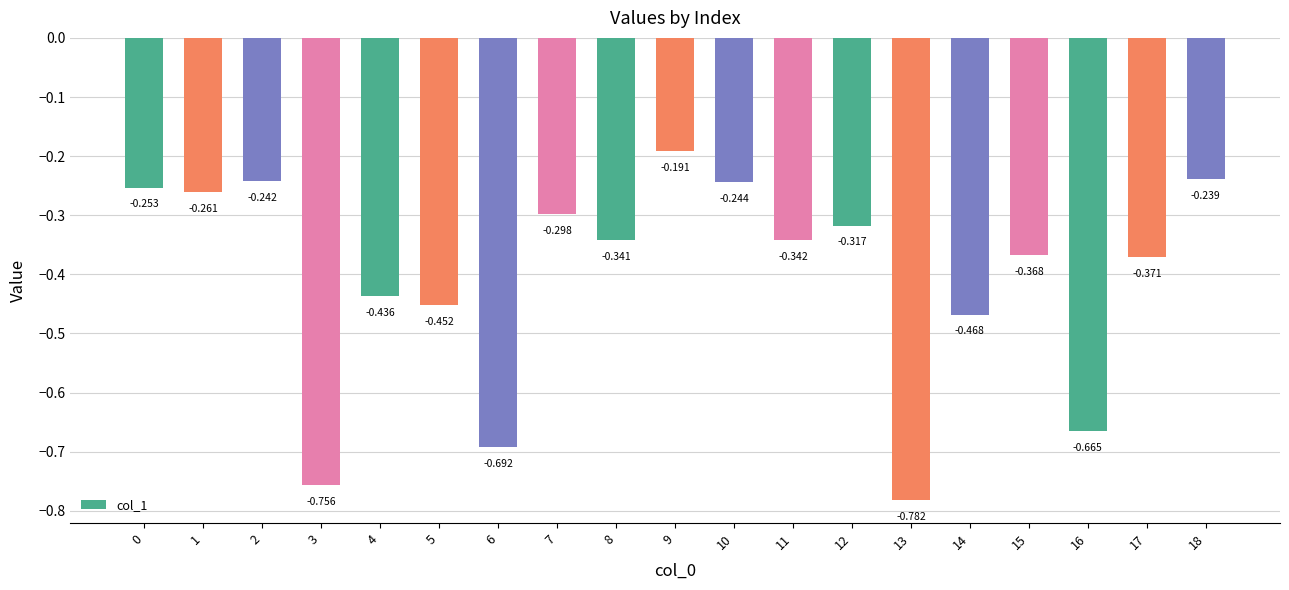

Does the chart contain any negative values?

Yes